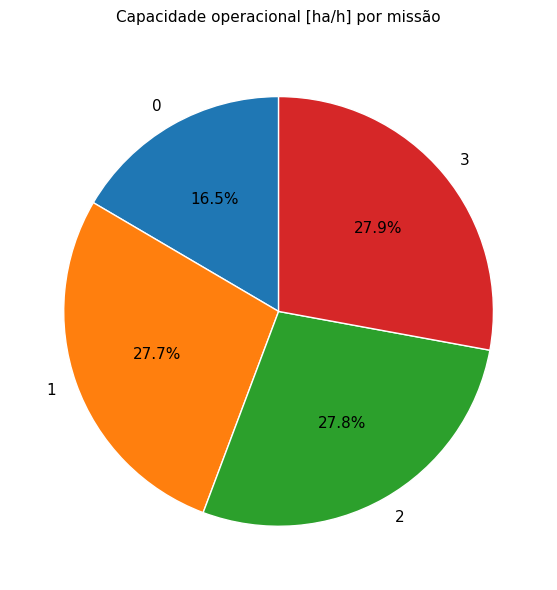

To the nearest percent, what percentage of the pie is 3?

28%